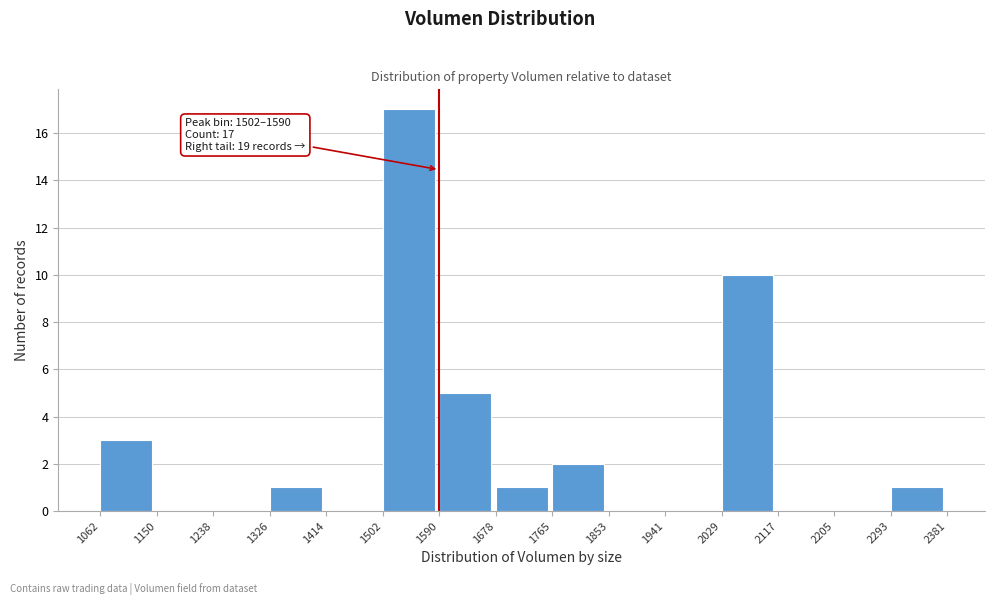

Over which range of the x-axis is the bar tallest?

1502 to 1590